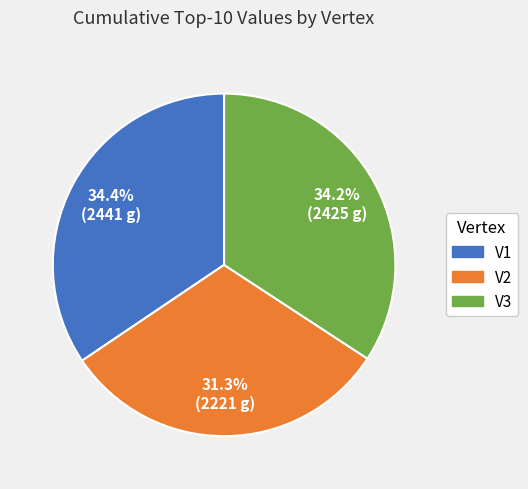

What is the total percentage of V3 and V2?

65.6%